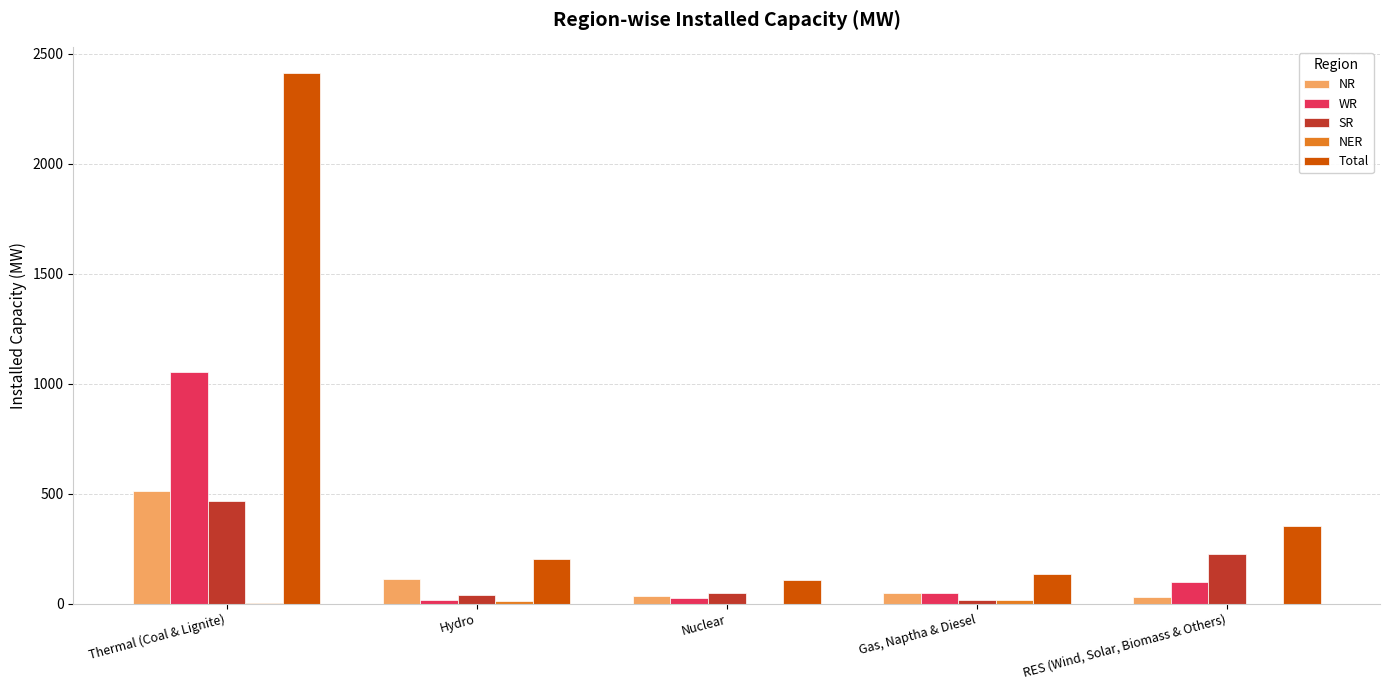

What is the sum of all NR values?

737